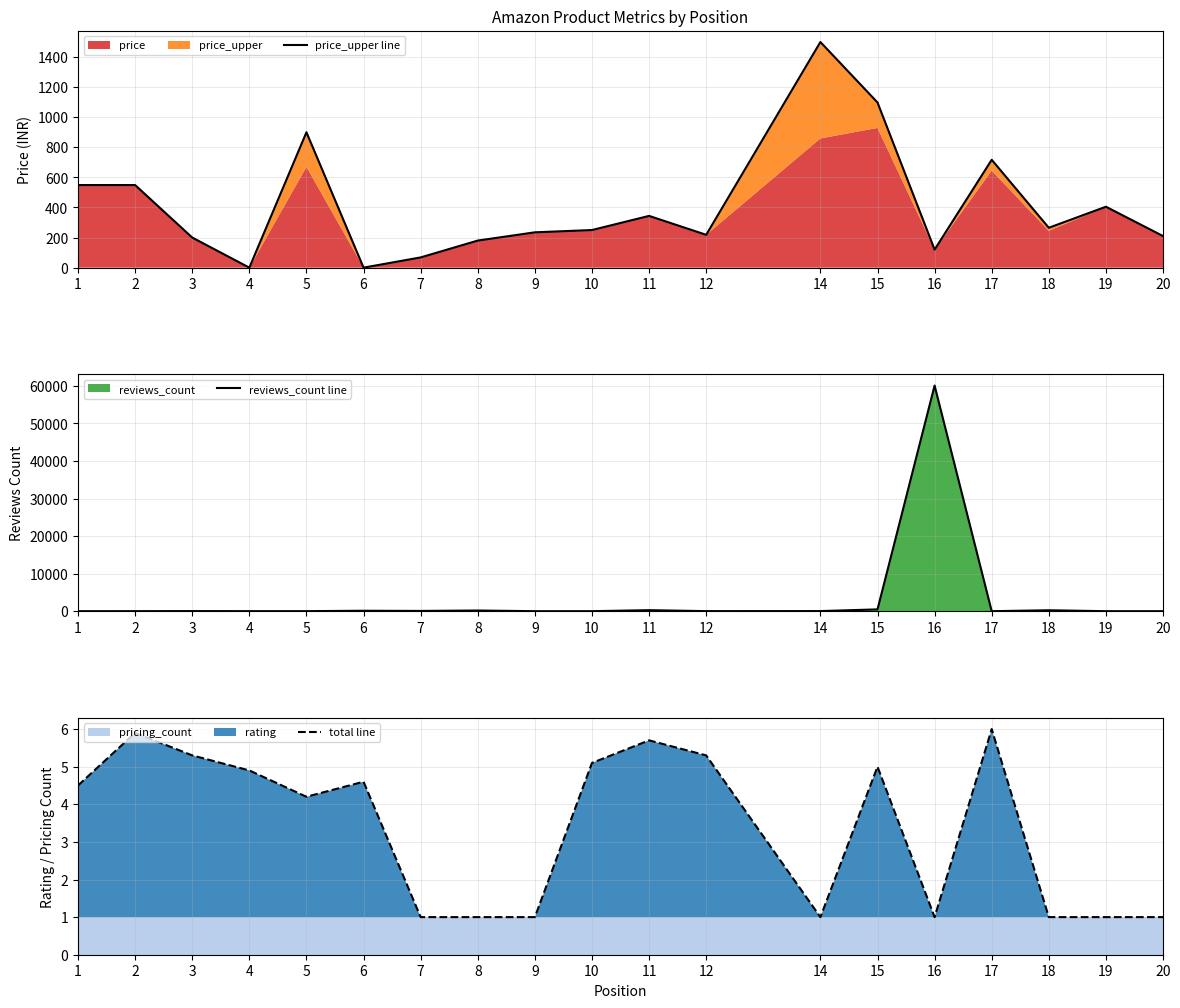

What is the value of the price_upper line point at the 13th from the left?

1500.0